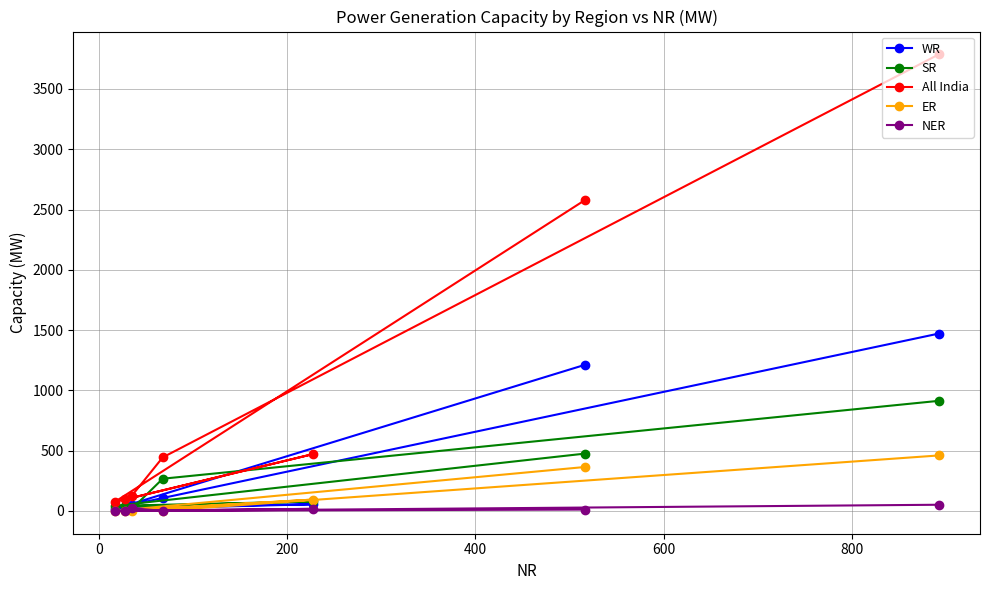

Which series has the largest range (max minus min)?

All India